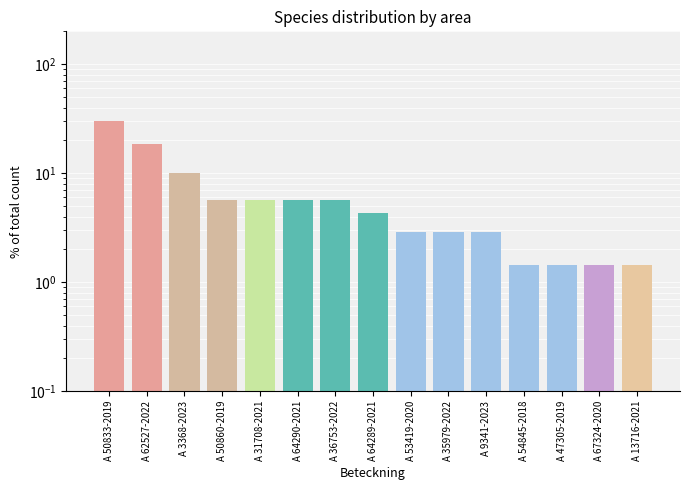

What is the average value?

6.7